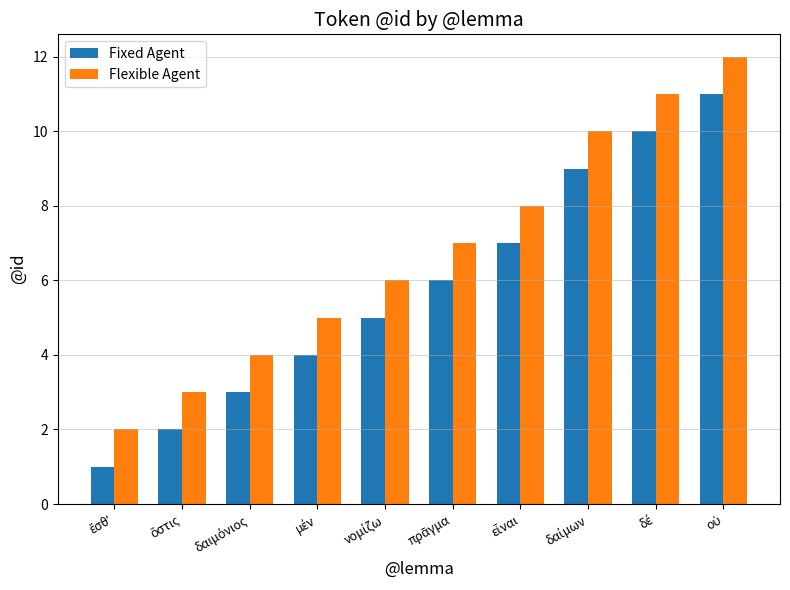

Reading right to left, list all the values displayed in this chart.

Fixed Agent: 11	10	9	7	6	5	4	3	2	1
Flexible Agent: 12	11	10	8	7	6	5	4	3	2